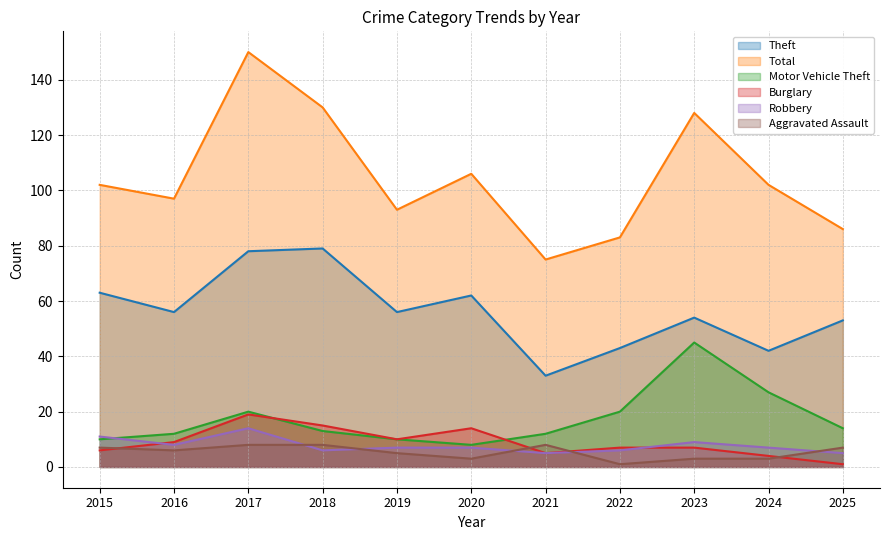

Where is Total nearest to the value 112?

2020